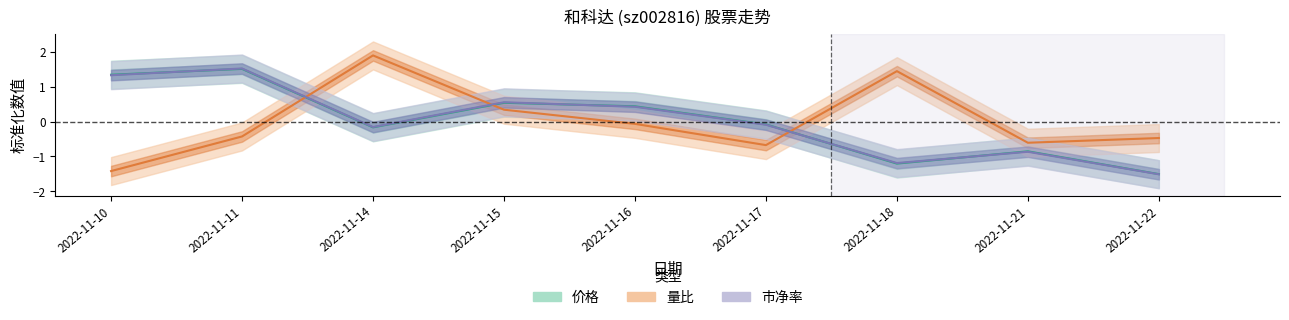

What is the difference between the highest and lowest values at 2022-11-22?

1.0